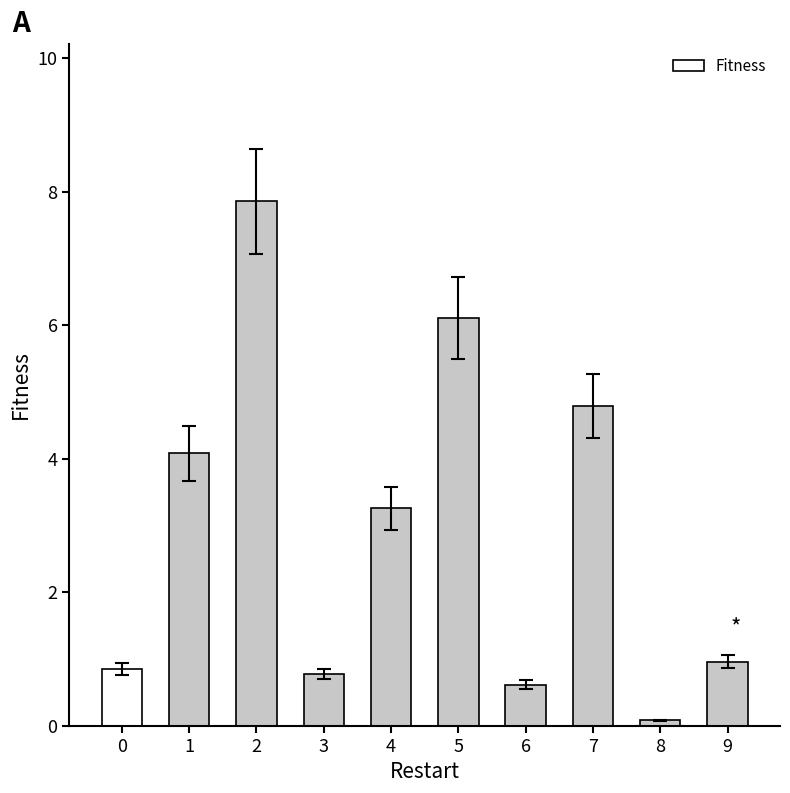

Are the bars grouped side by side (vs. stacked)?

No